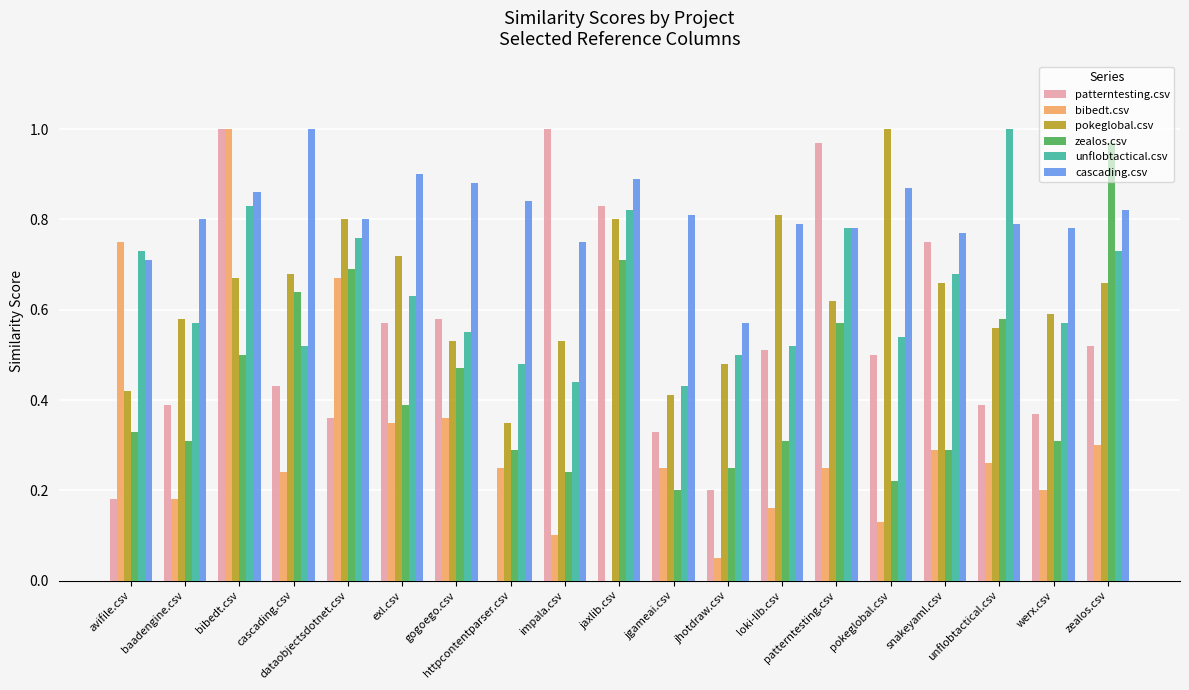

Which series changed the most between exl.csv and loki-lib.csv?

bibedt.csv